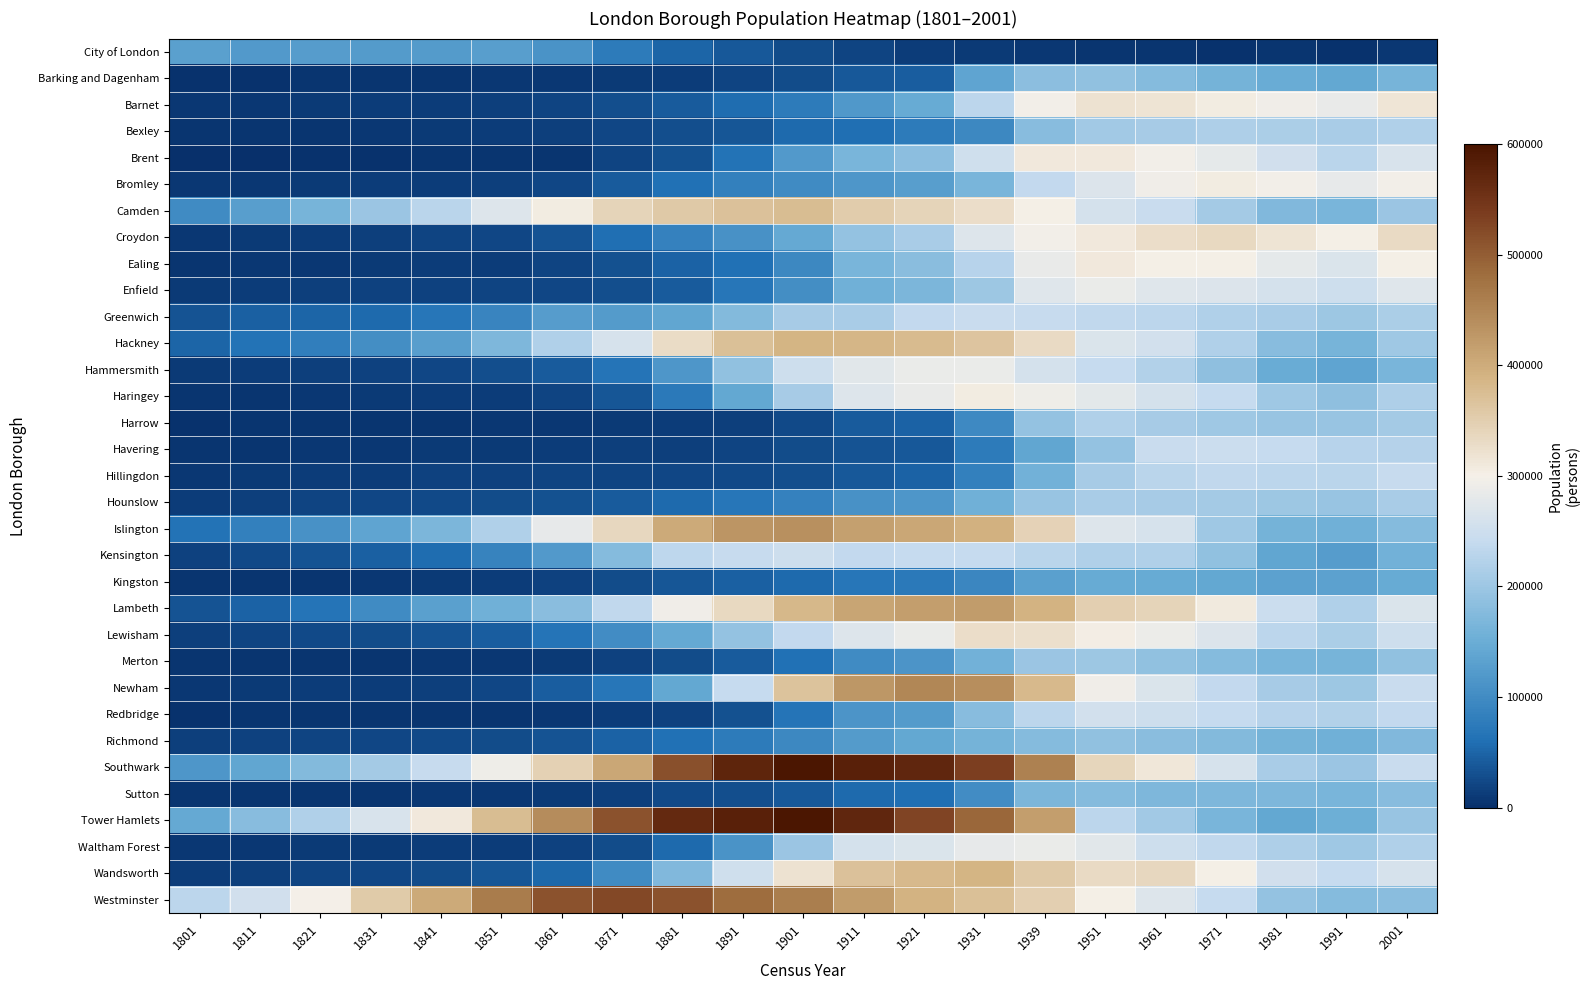

At which category does the chart reach its peak across all series?

1901